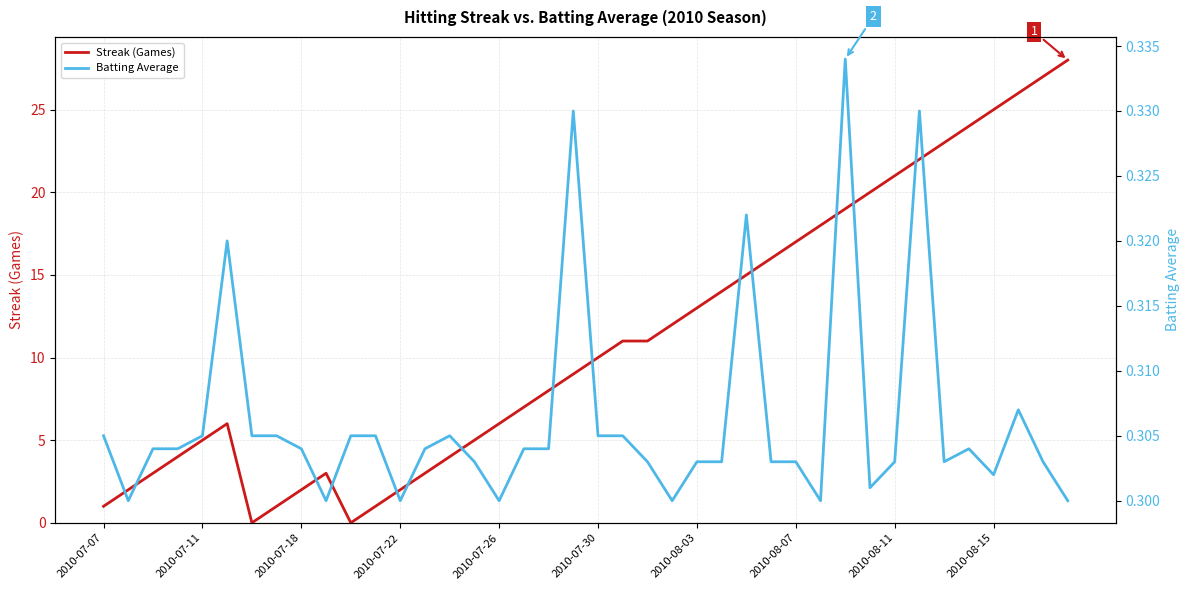

Reading right to left, what are all the values shown in this chart?

Streak (Games): 28.0	27.0	26.0	25.0	24.0	23.0	22.0	21.0	20.0	19.0	18.0	17.0	16.0	15.0	14.0	13.0	12.0	11.0	11.0	10.0	9.0	8.0	7.0	6.0	5.0	4.0	3.0	2.0	1.0	0.0	3.0	2.0	1.0	0.0	6.0	5.0	4.0	3.0	2.0	1.0
Batting Average: 0.3	0.3	0.3	0.3	0.3	0.3	0.3	0.3	0.3	0.3	0.3	0.3	0.3	0.3	0.3	0.3	0.3	0.3	0.3	0.3	0.3	0.3	0.3	0.3	0.3	0.3	0.3	0.3	0.3	0.3	0.3	0.3	0.3	0.3	0.3	0.3	0.3	0.3	0.3	0.3